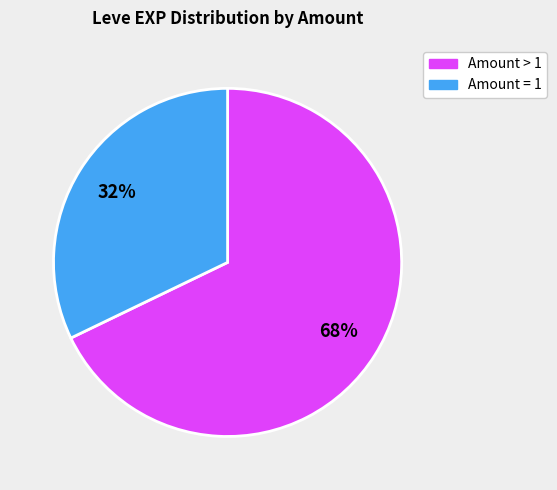

To the nearest percent, what is the average slice percentage?

50%